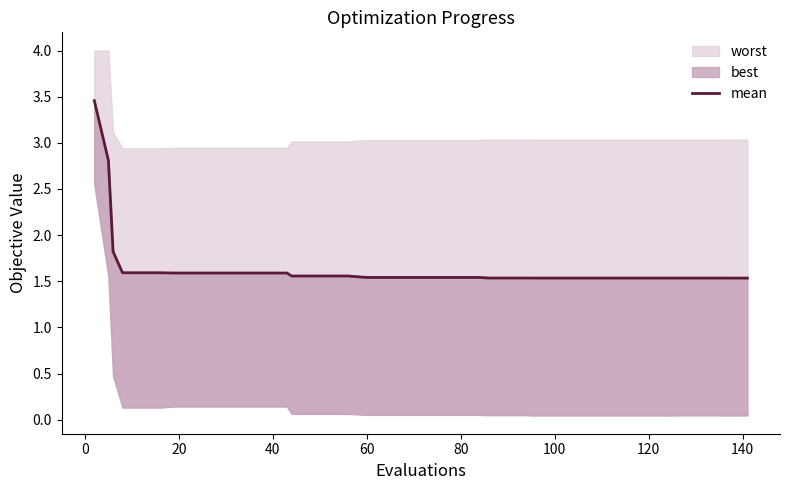

True or false: the data shows 1.0 at 10.

False